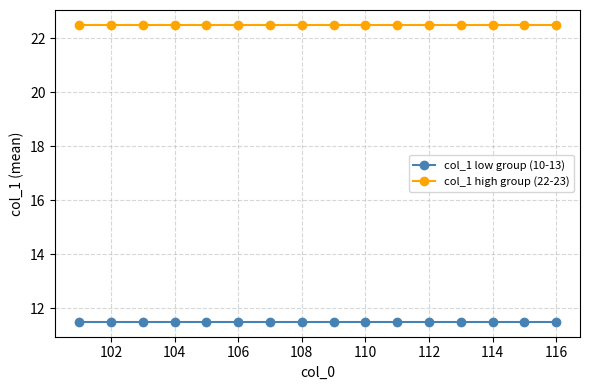

What is the value of the col_1 high group (22-23) point at the 3rd from the left?

22.5